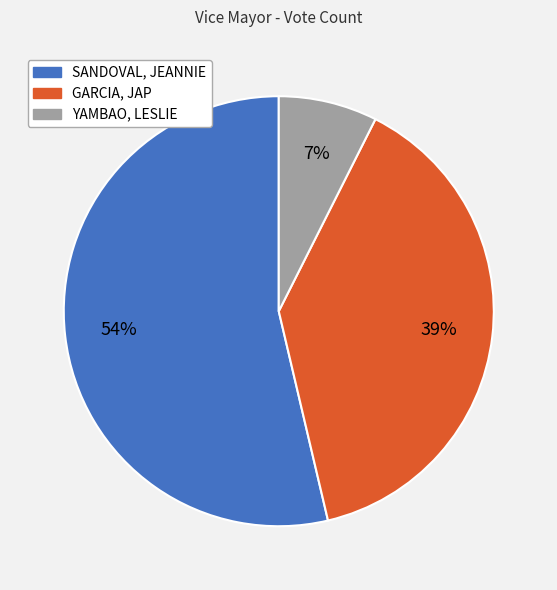

Count the number of slices in the pie.

3